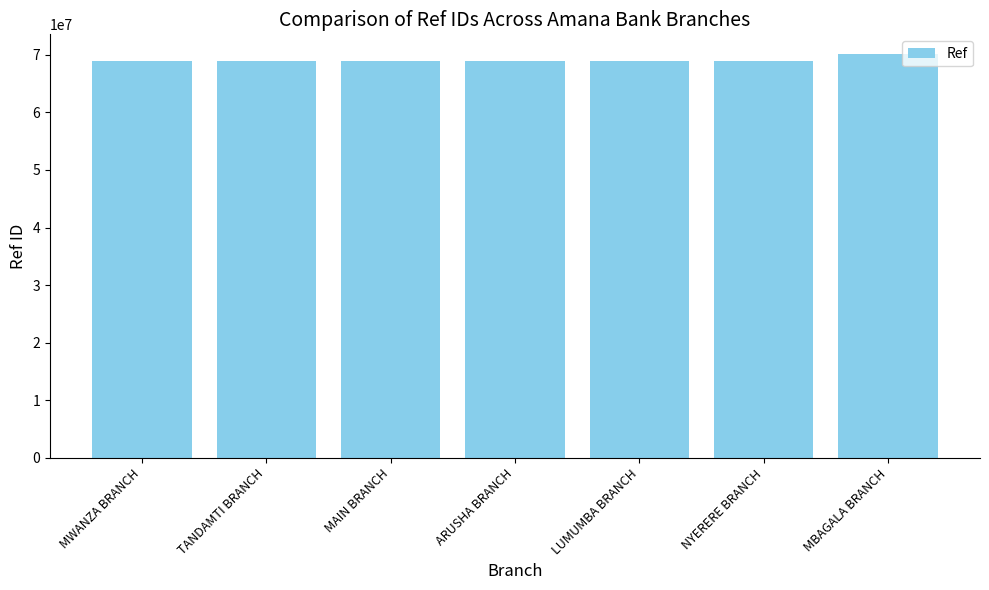

What is the sum of the values at TANDAMTI BRANCH and MBAGALA BRANCH?

139033092